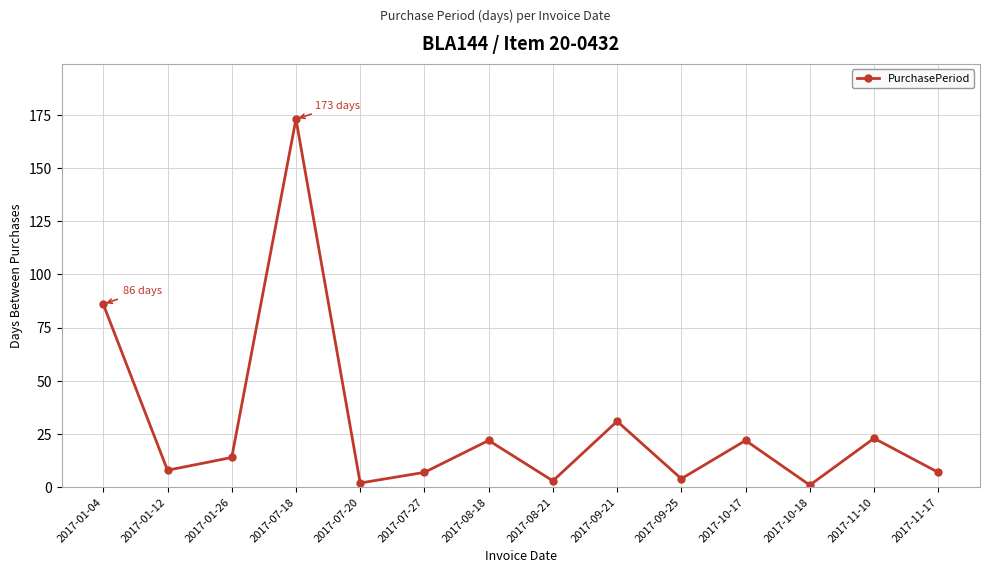

At which category does the data reach its first local valley?

2017-01-12